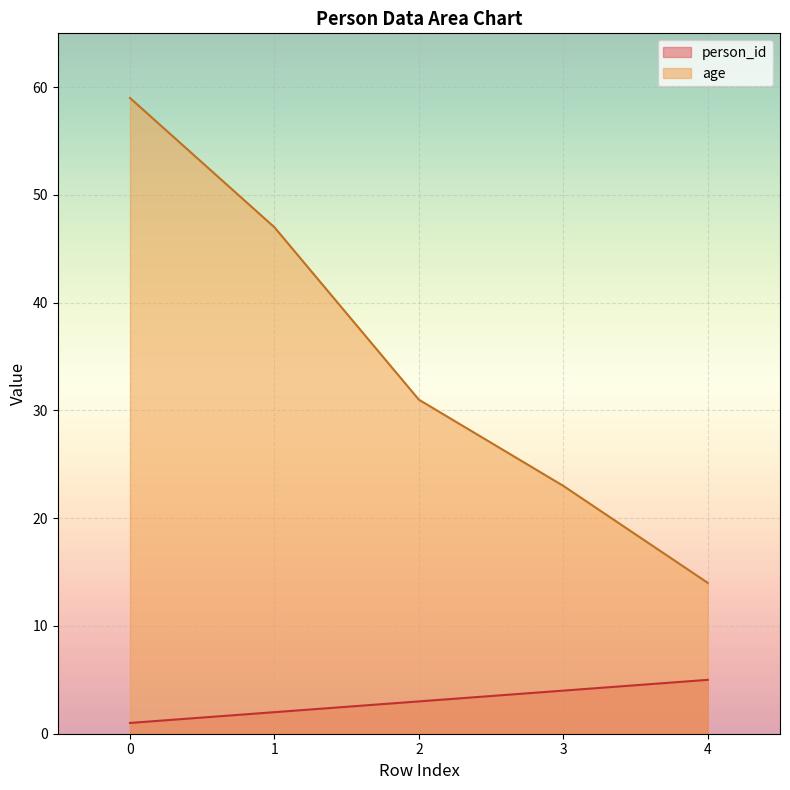

What is the lowest value of the age series?

14